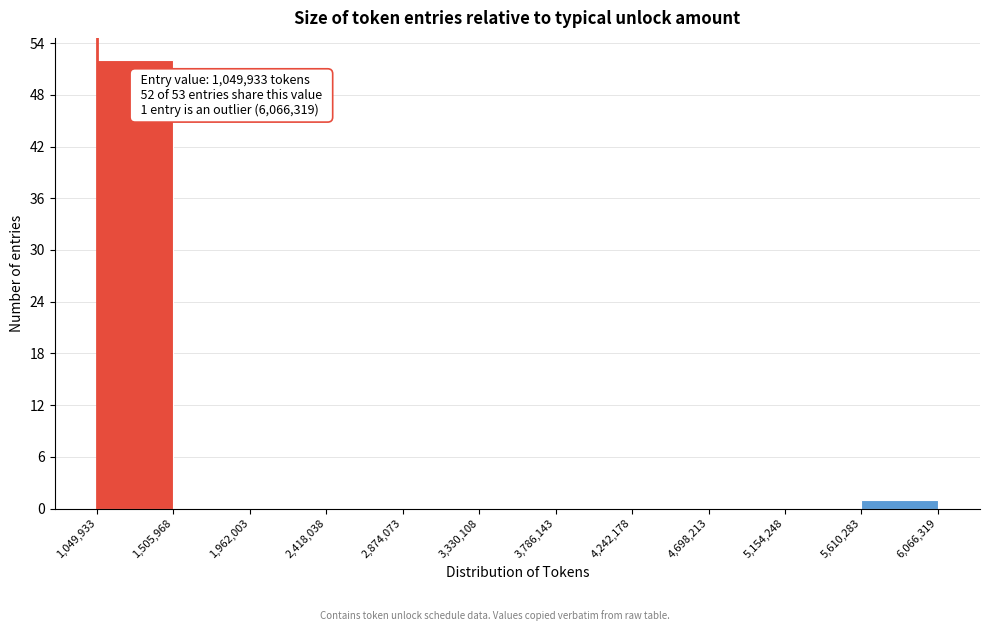

Which range on the x-axis has the tallest bar?

1,049,933 to 1,505,968